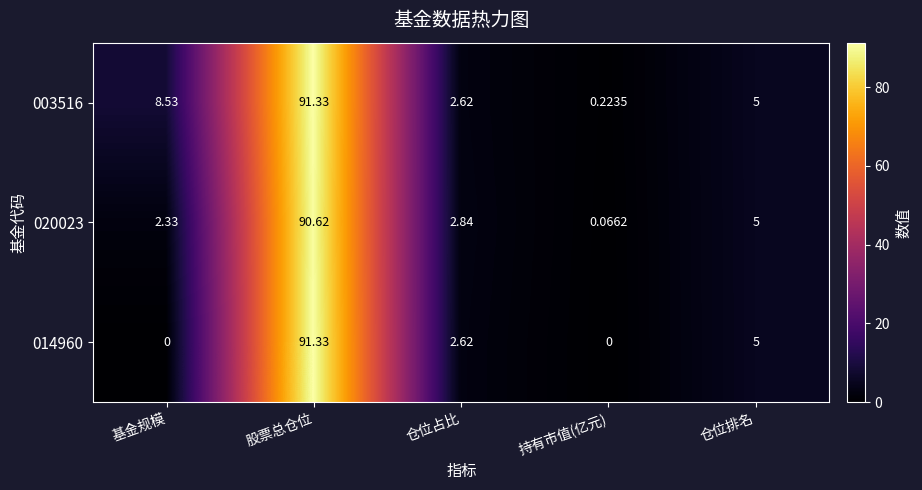

List the series in order of their overall mean, highest first.

003516, 020023, 014960